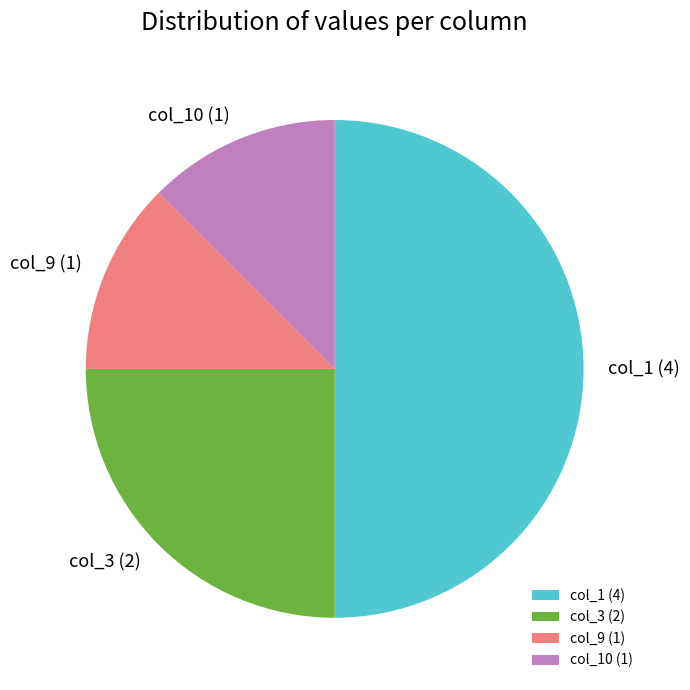

Which has a higher value, col_10 or col_1?

col_1